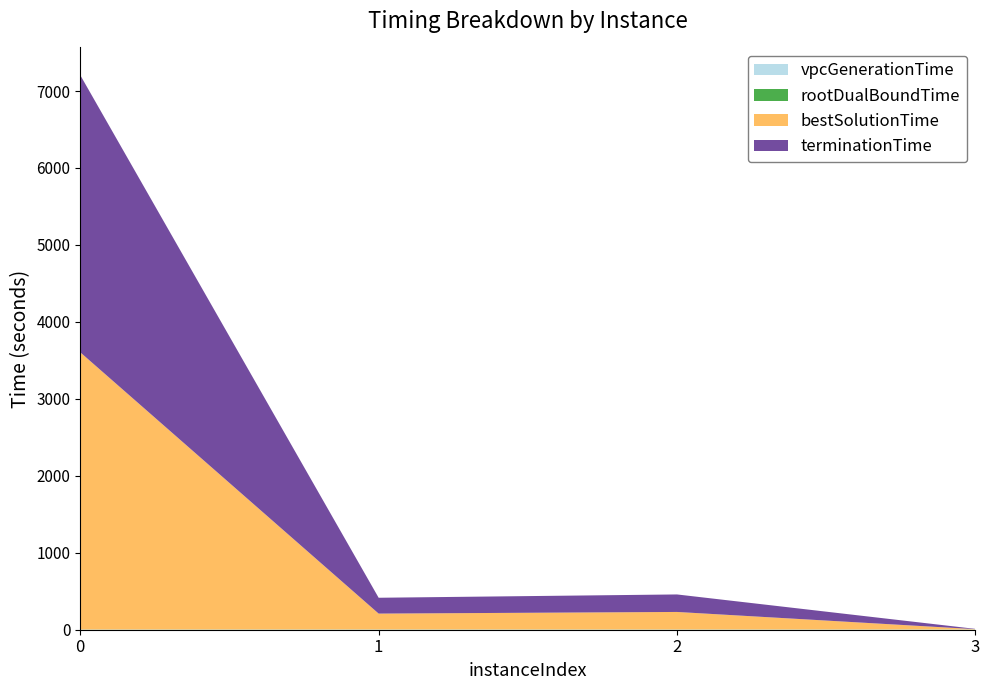

Reading right to left, what are all the values shown in this chart?

vpcGenerationTime: 3=1.4	2=1.6	1=1.7	0=1.3
rootDualBoundTime: 3=1.8	2=1.9	1=2.0	0=1.8
bestSolutionTime: 3=3.8	2=227.5	1=205.9	0=3601.3
terminationTime: 3=3.8	2=227.5	1=205.9	0=3601.3